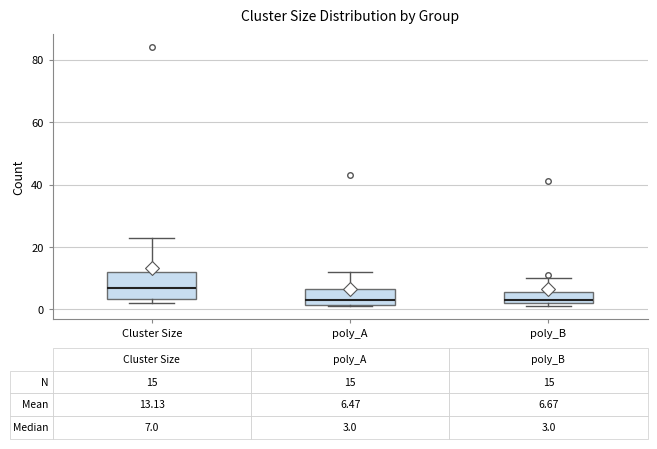

Which box is the tallest, from its lower edge to its upper edge?

Cluster Size